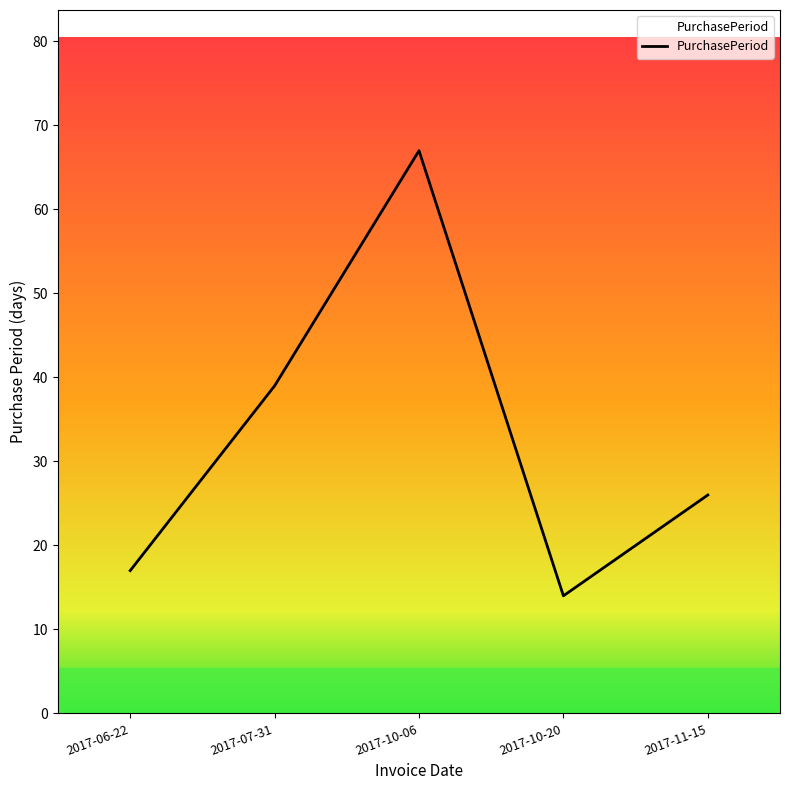

How many lines are shown in the chart?

1